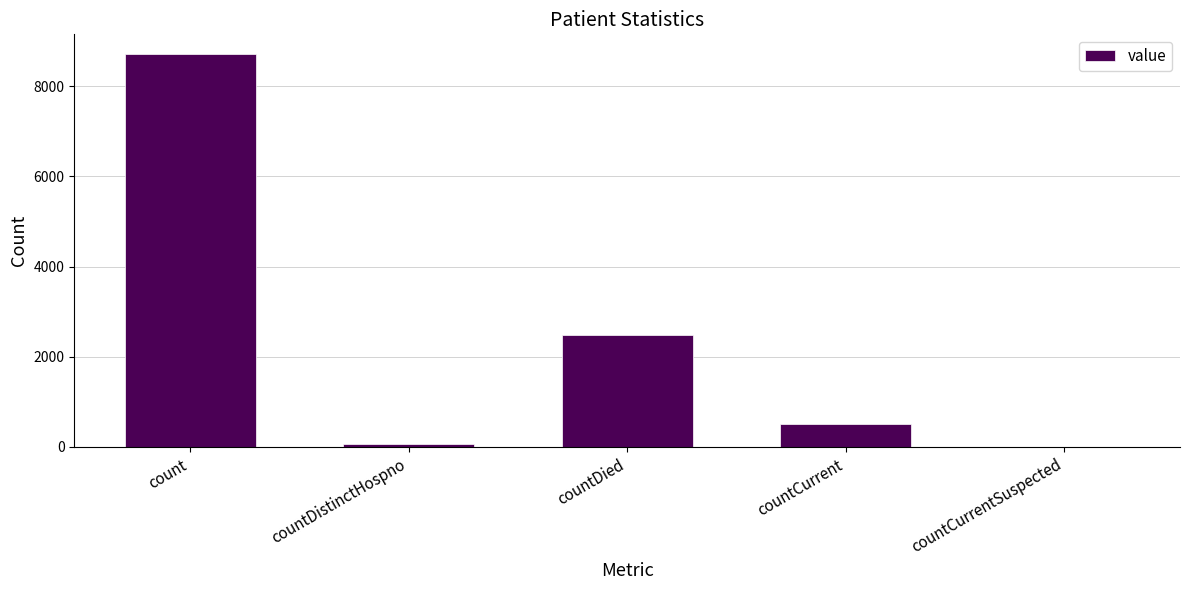

Read the value at count, to the nearest 10.

8720